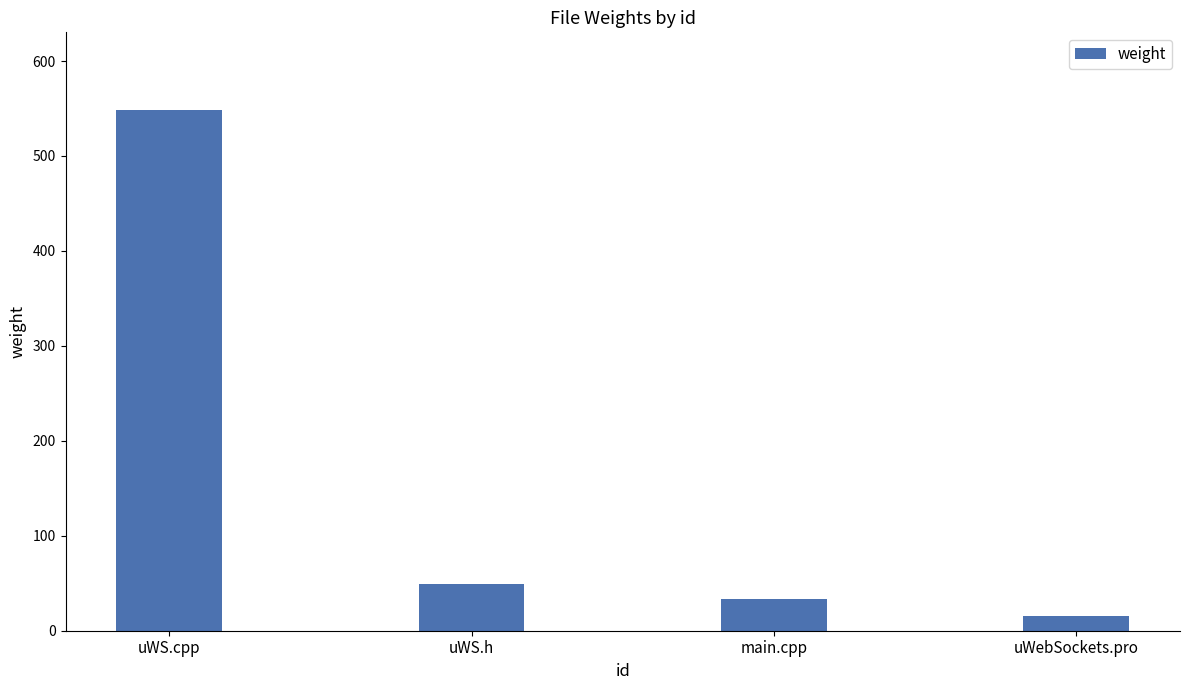

Which label corresponds to the smallest value in the chart?

uWebSockets.pro